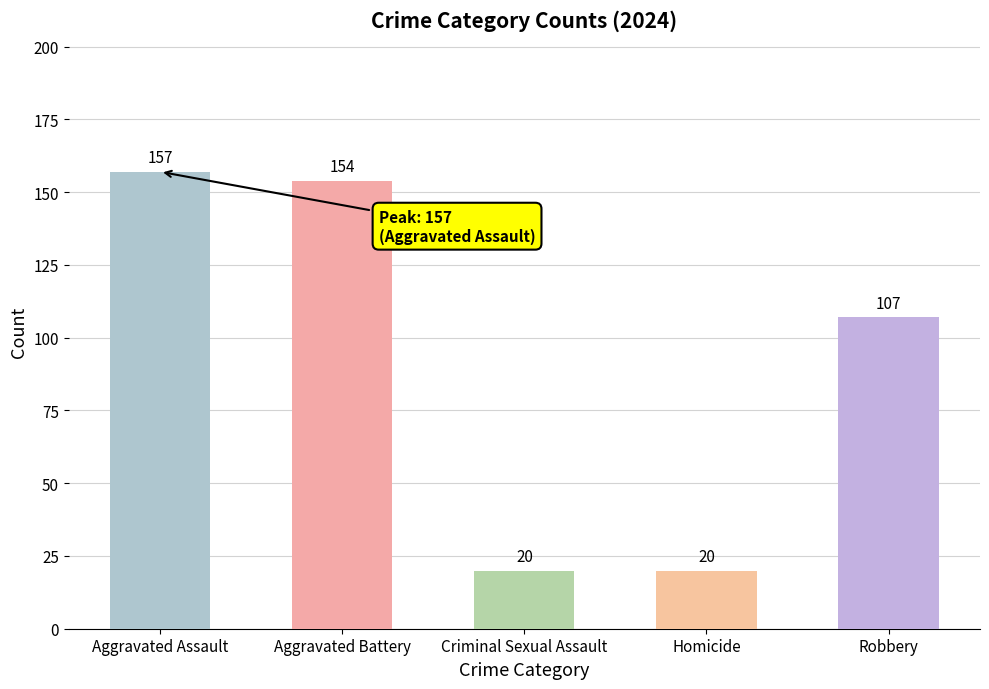

What is the label of the 3rd bar from the right?

Criminal Sexual Assault